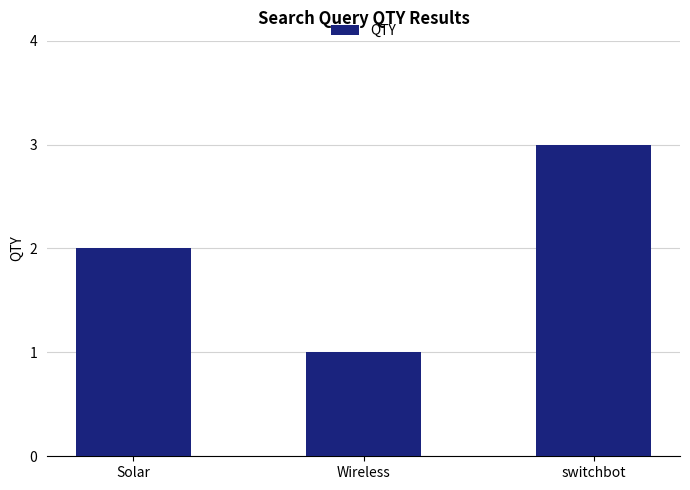

What is the label of the 2nd bar from the left?

Wireless